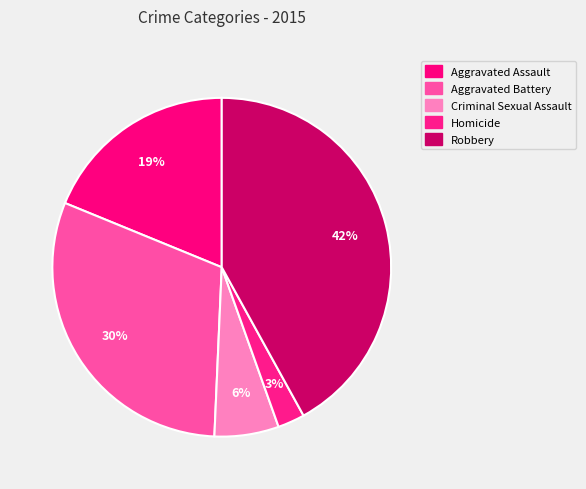

The Homicide slice represents 1% of the pie. True or false?

False